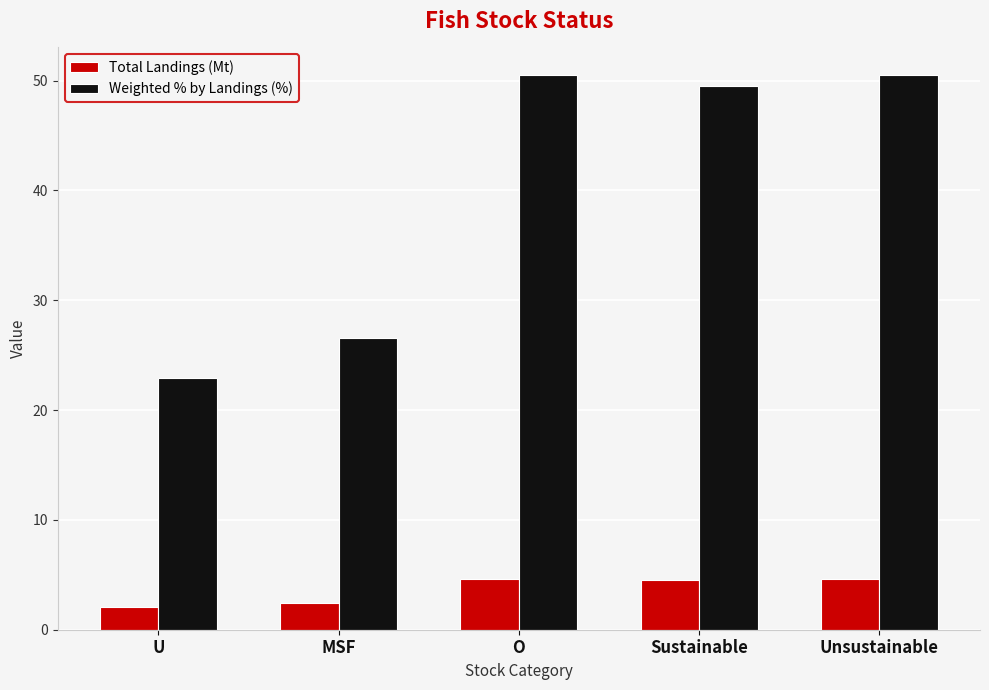

Read the Total Landings (Mt) value at U.

2.1